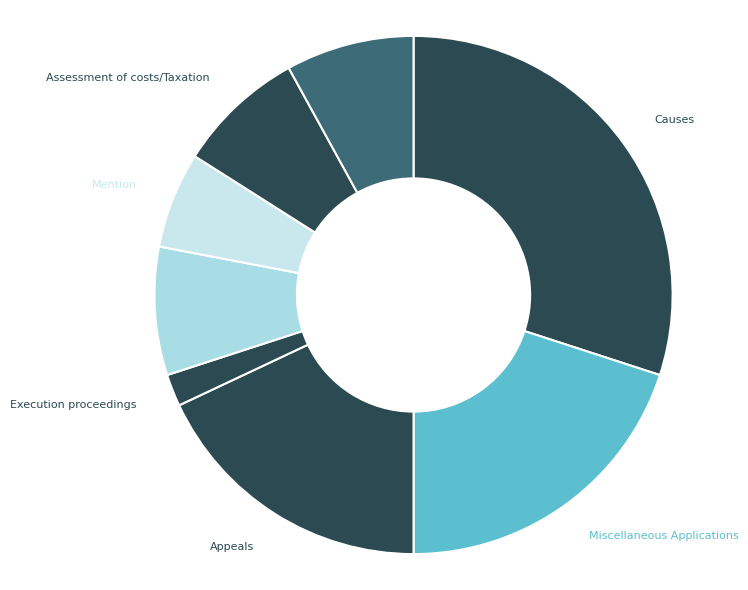

How many segments does this pie chart have?

8